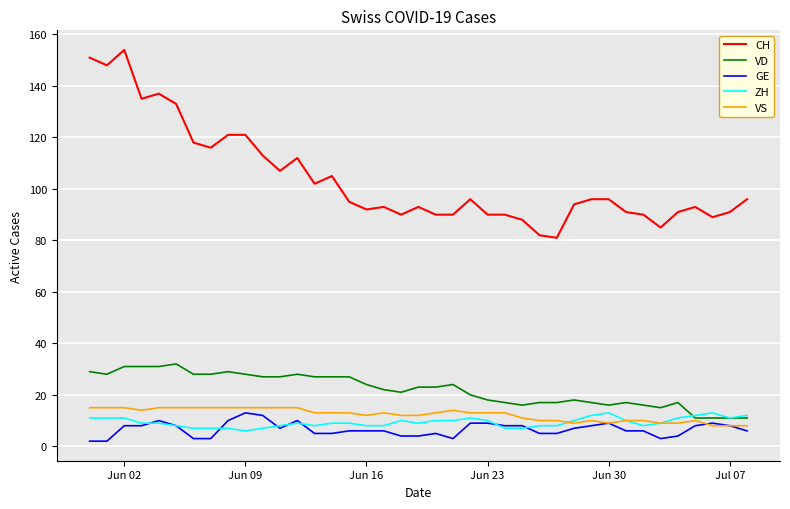

True or false: ZH and CH intersect in this chart.

False